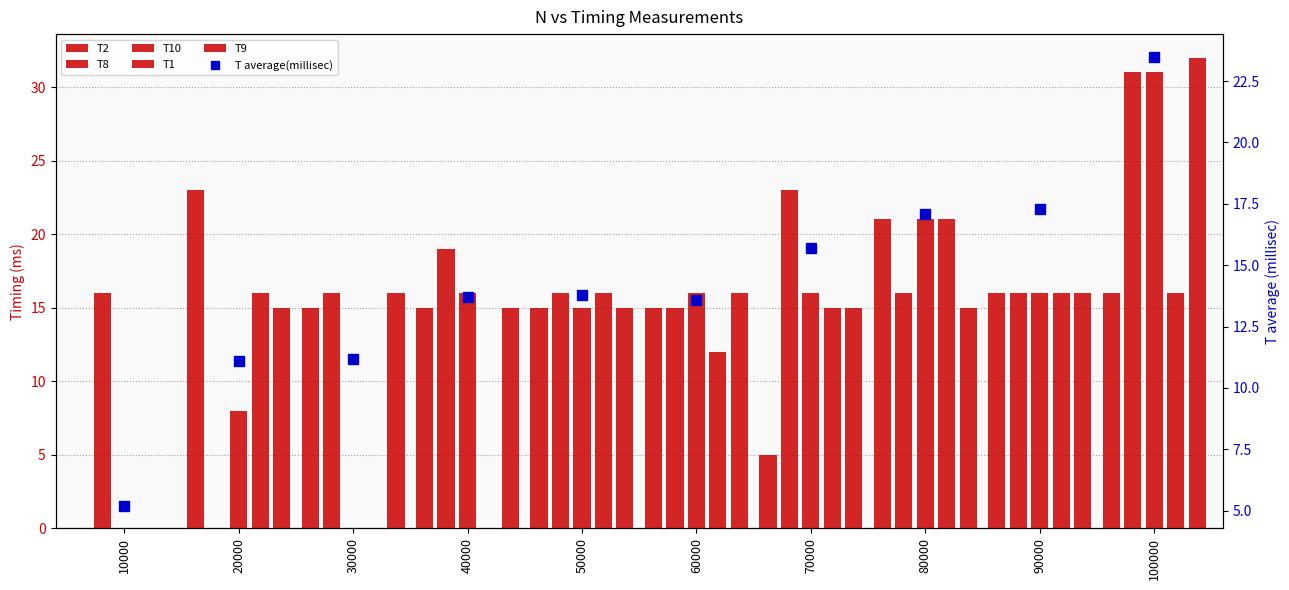

Are the bars grouped side by side (vs. stacked)?

Yes